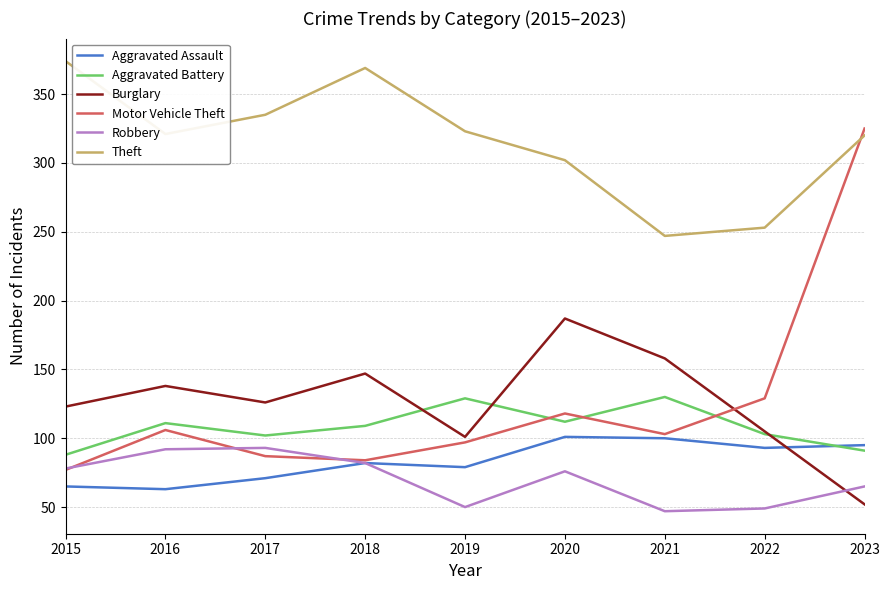

What is the sum of the Aggravated Battery values at 2018 and 2016?

220